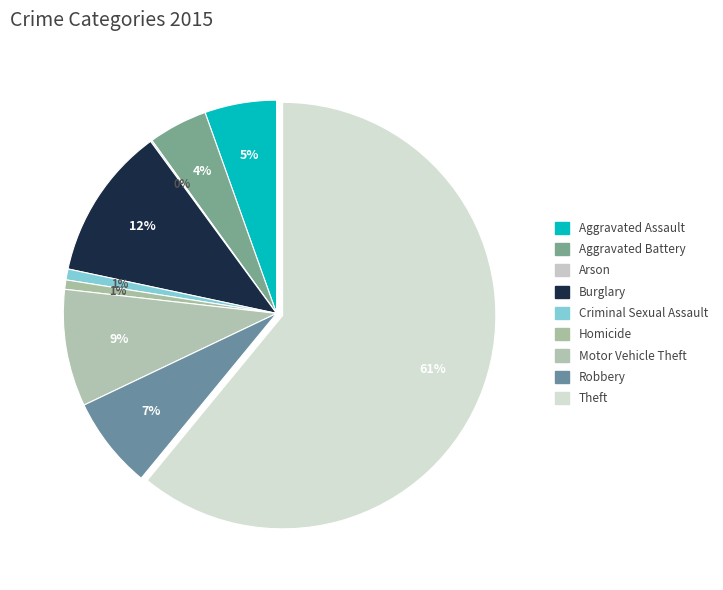

Do Burglary and Homicide together represent more than half of the pie?

No